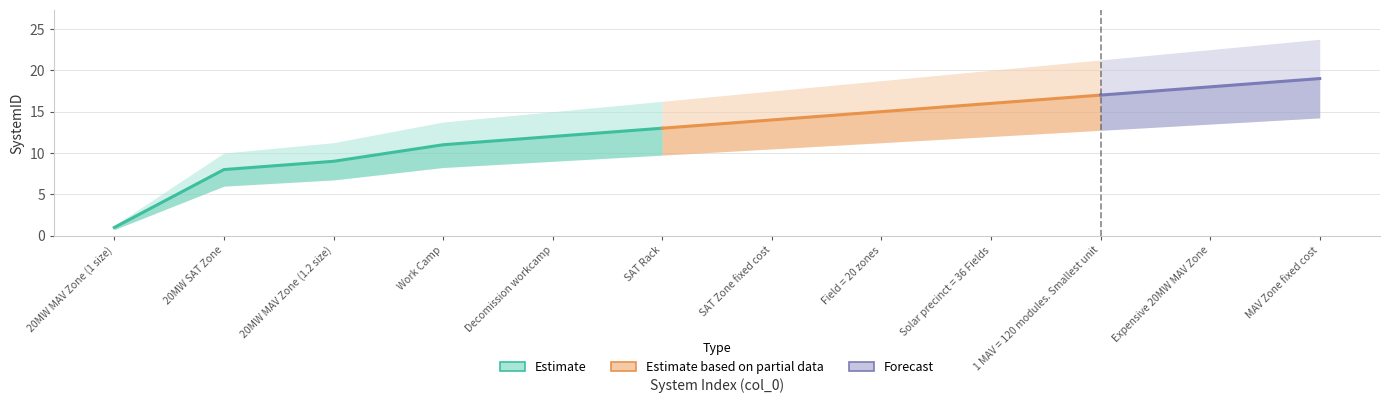

True or false: there are more than 1 points higher than both neighbors.

False